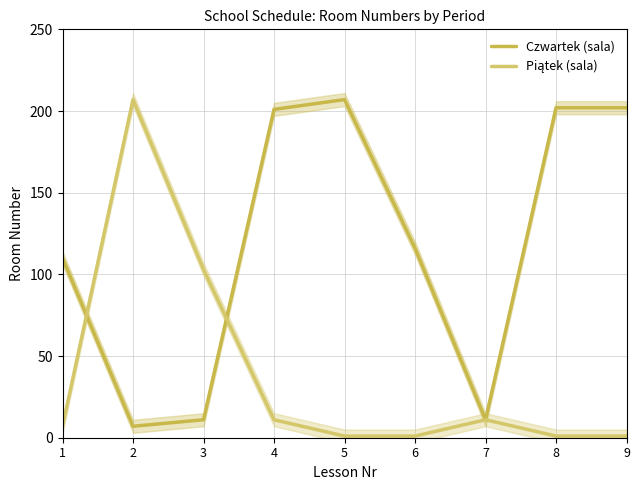

At which category is the sum across all series the highest?

2